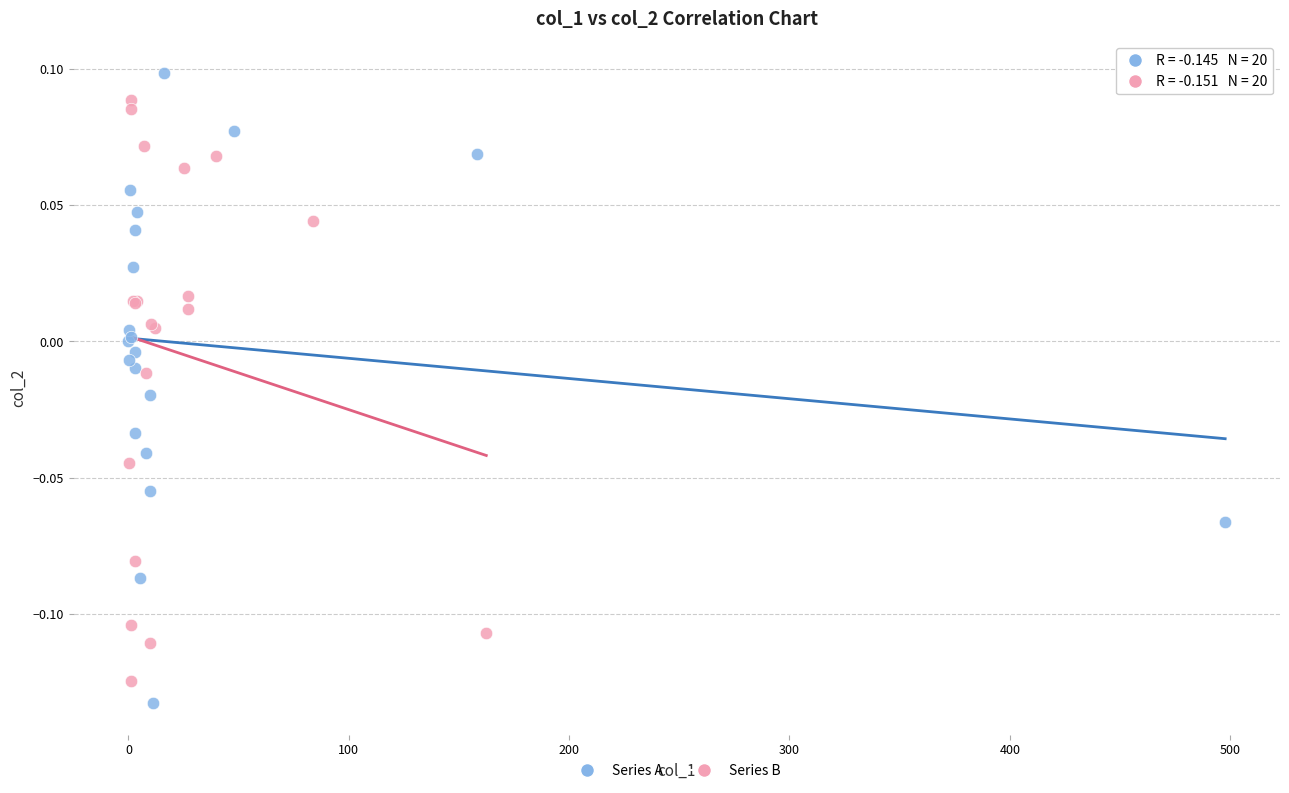

Which series has the largest Y range (max minus min)?

Series A